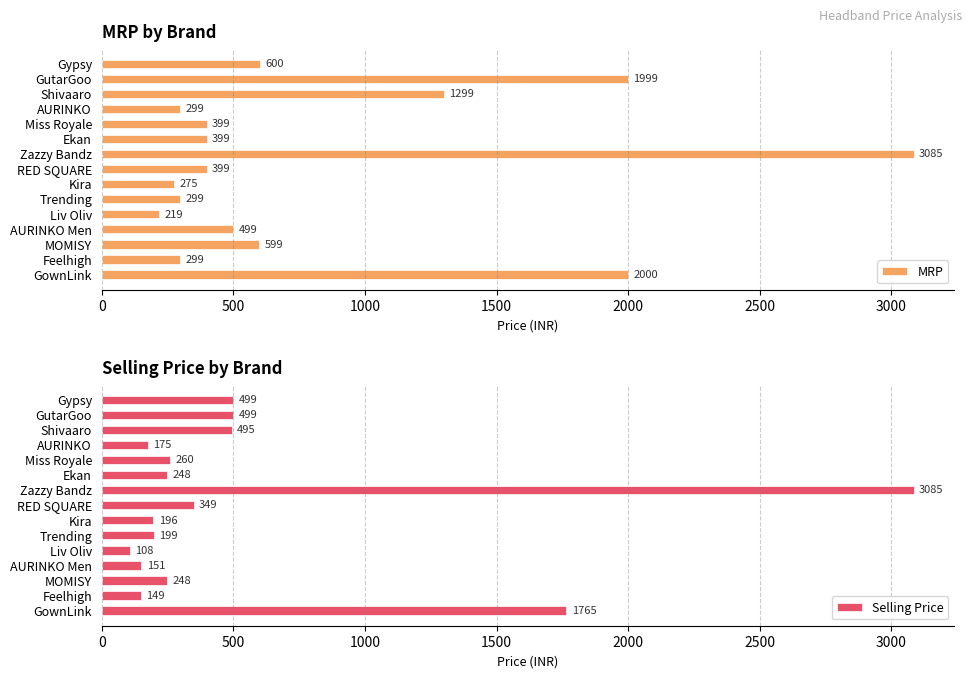

True or false: MRP has a value of 264 at Ekan.

False